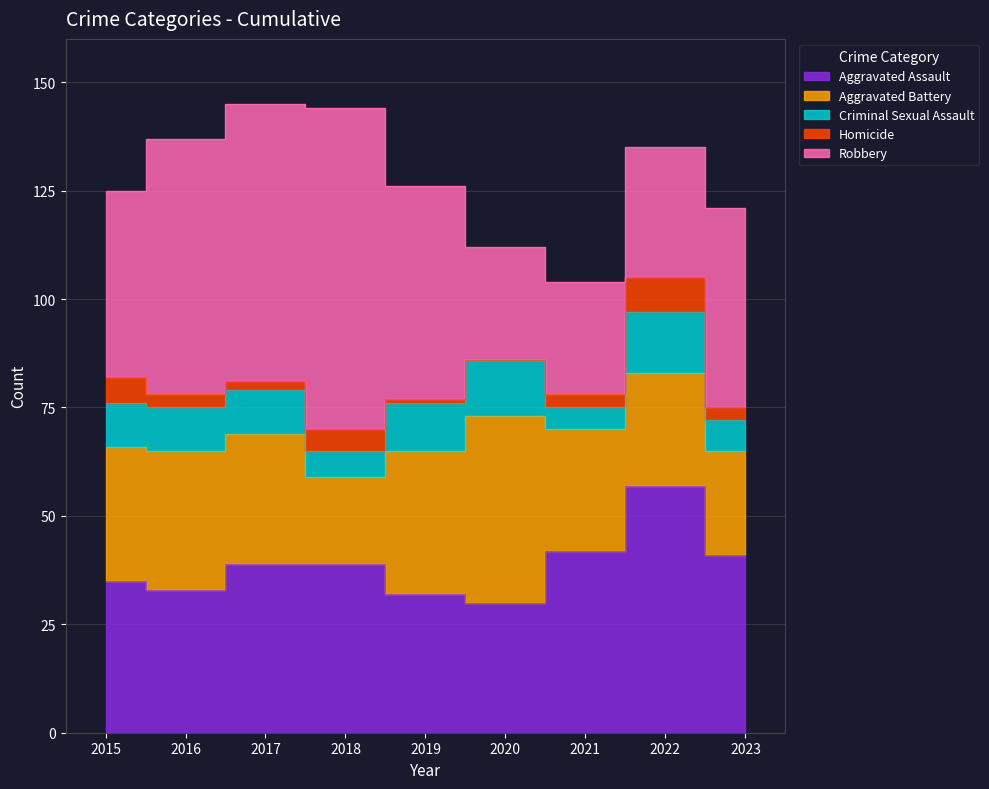

Rank the series at 2023 from highest to lowest value.

Robbery, Aggravated Assault, Aggravated Battery, Criminal Sexual Assault, Homicide